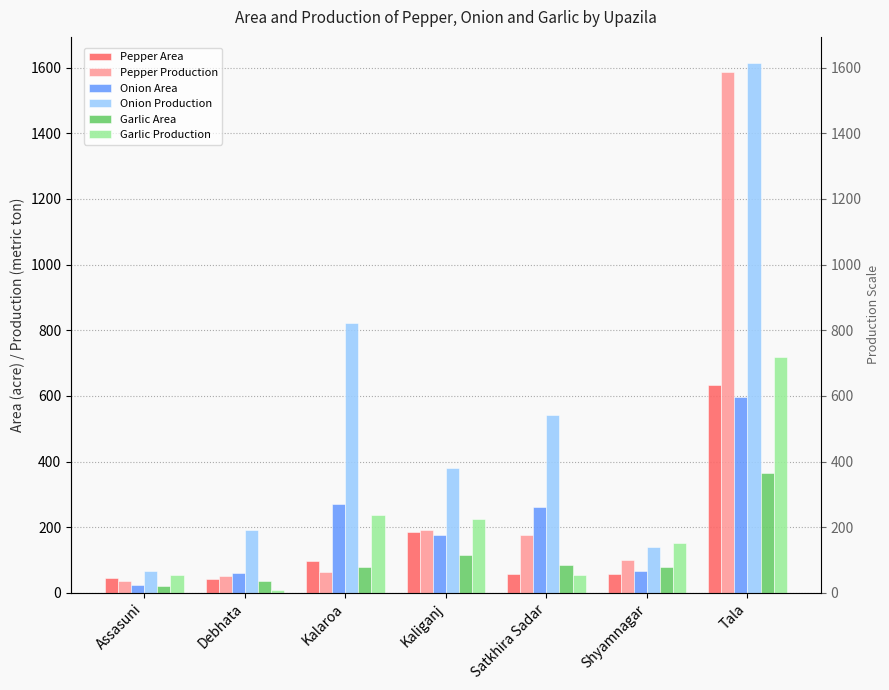

What is the total value across all series at Kaliganj?

1271